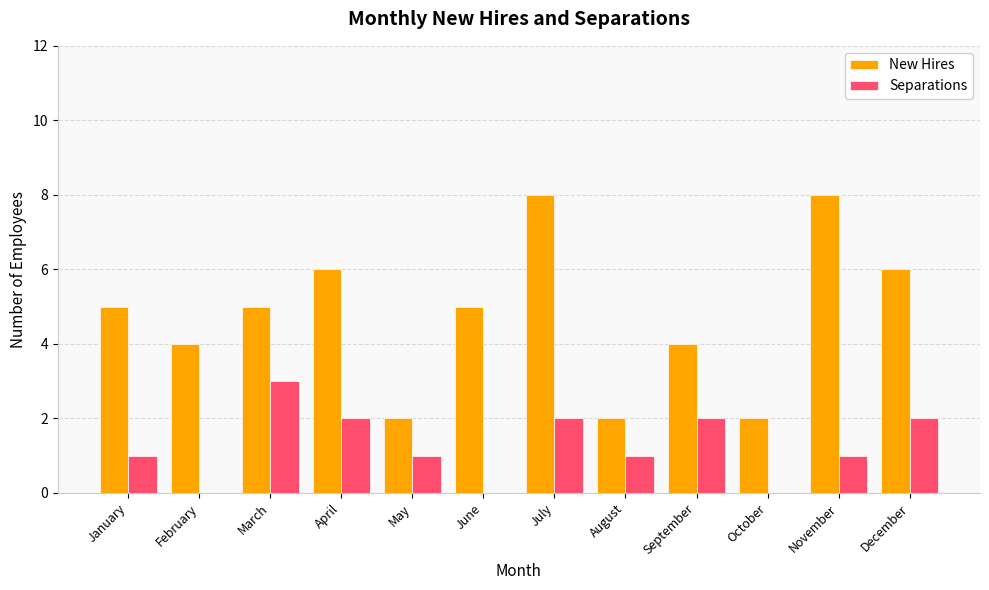

What are all the series names shown in the legend?

New Hires, Separations